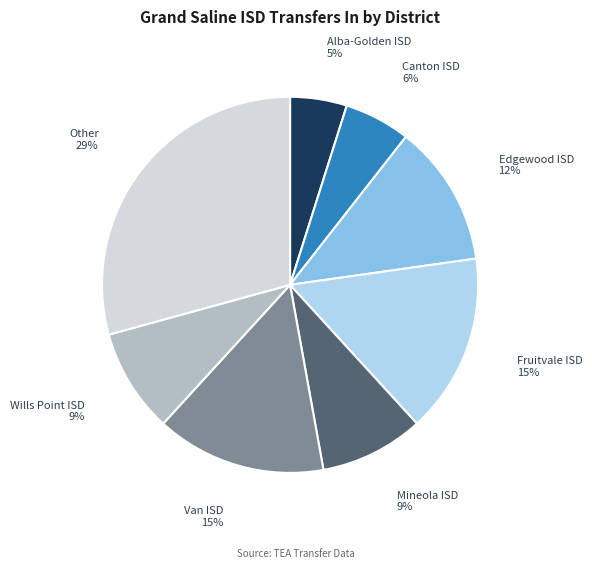

Does any single category account for the majority?

No